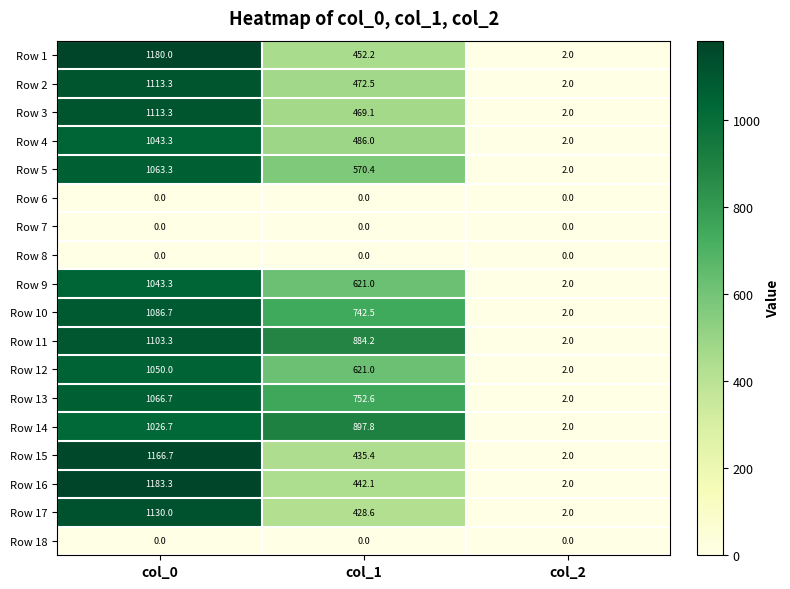

Count the number of categories in the chart.

3